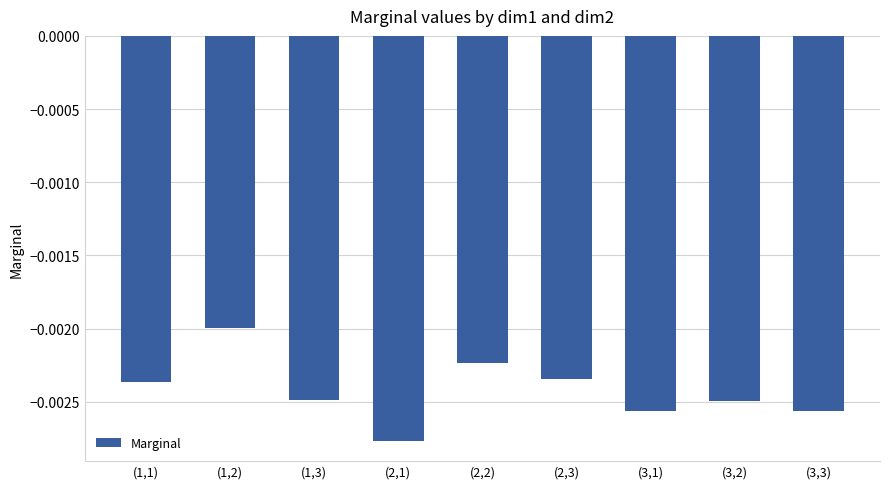

At which category does the chart reach its minimum across all series?

(2,1)